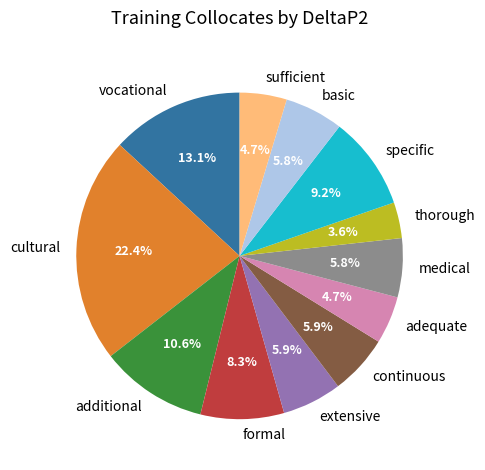

To the nearest percent, what percentage of the pie is thorough?

4%